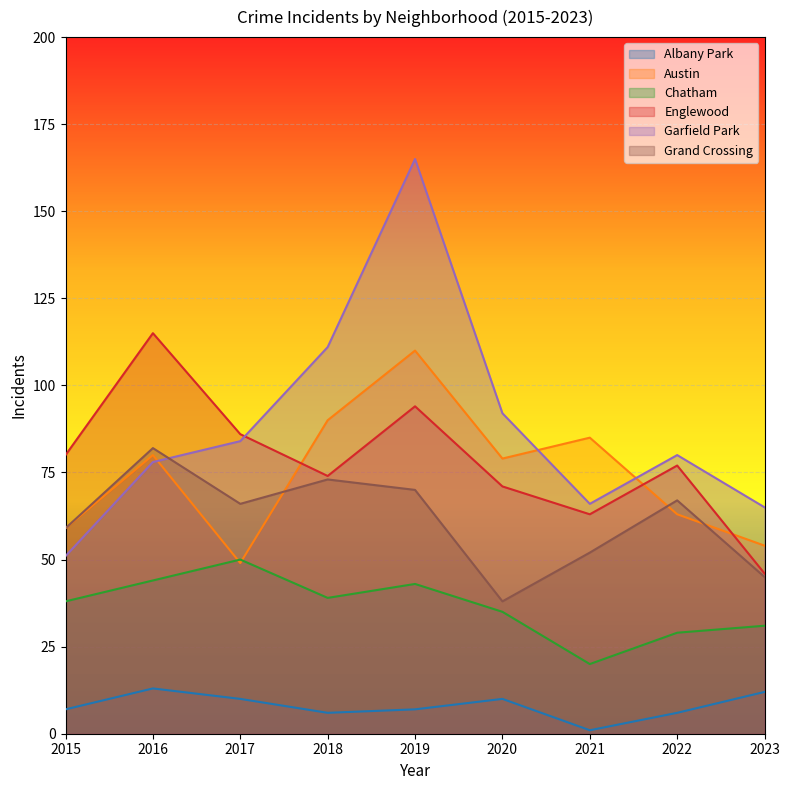

What is the difference between the maximum and minimum values in the Albany Park series?

12